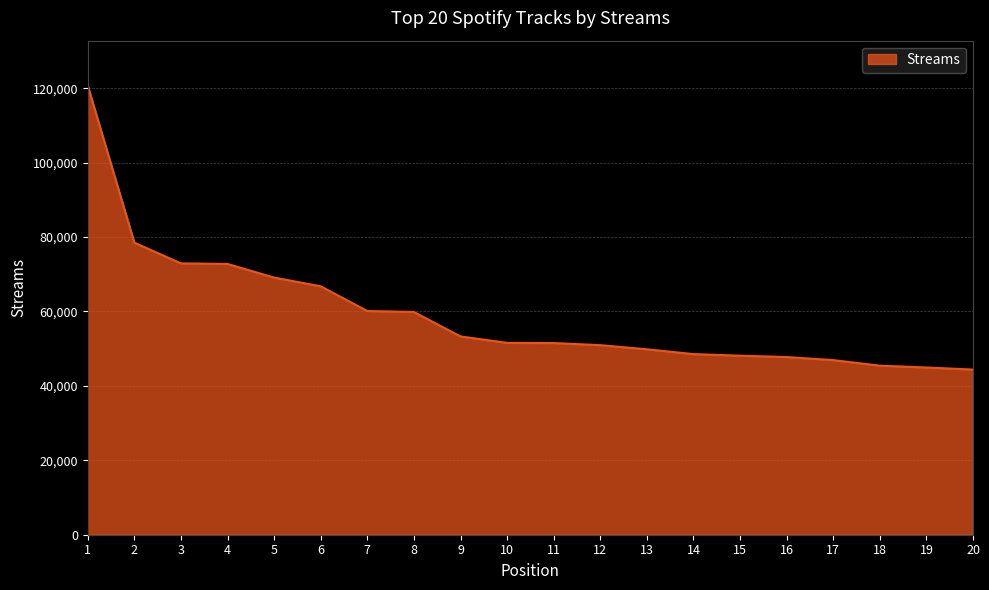

Read the value at 11.

51514